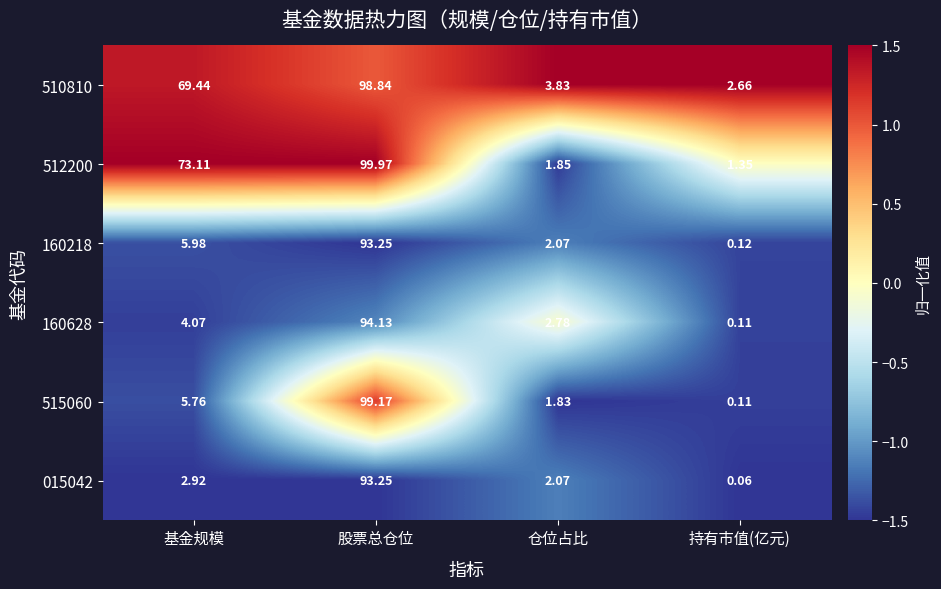

Which label corresponds to the largest value in the chart?

股票总仓位